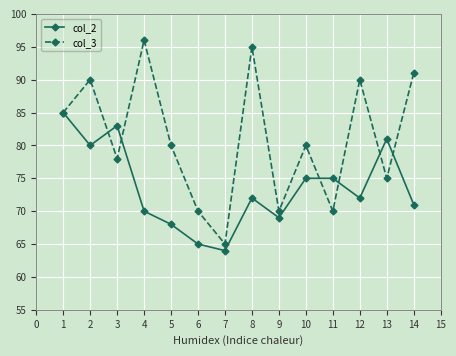

Reading right to left, extract all data points from this chart.

col_2: 71	81	72	75	75	69	72	64	65	68	70	83	80	85
col_3: 91	75	90	70	80	70	95	65	70	80	96	78	90	85